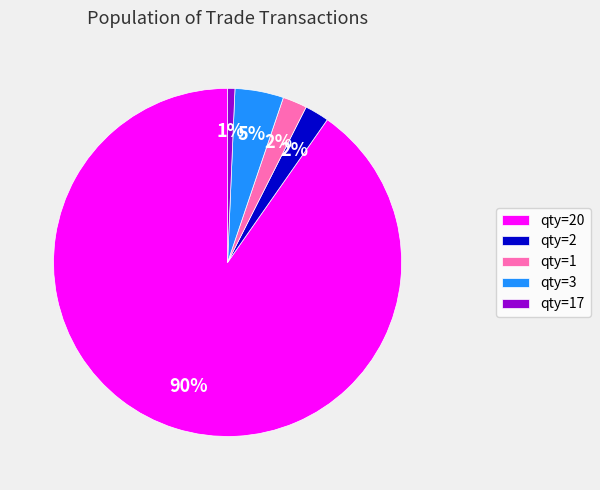

The qty=1 slice represents 13% of the pie. True or false?

False